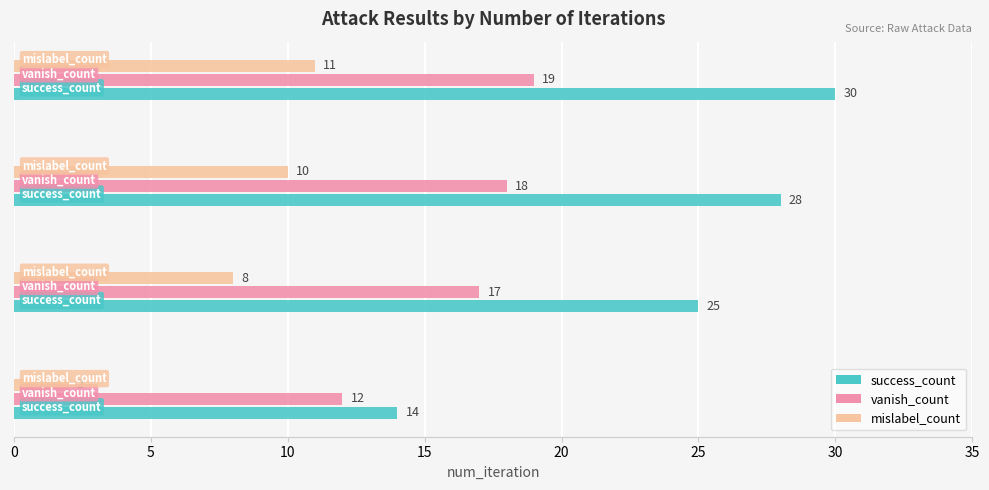

Count the success_count values in the range 25 to 30.

3